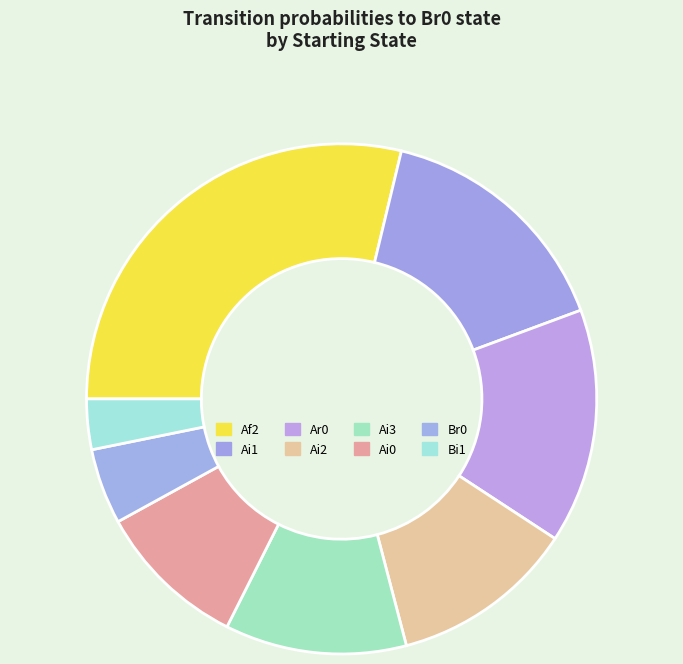

Count the number of slices in the pie.

8